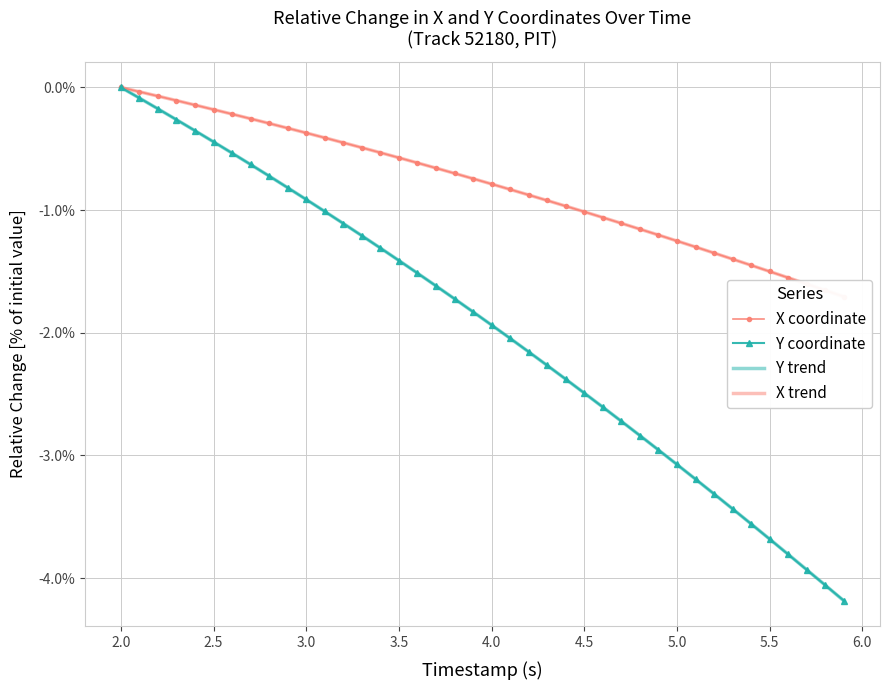

What is the difference between the maximum and minimum values in the Y coordinate series?

4.2